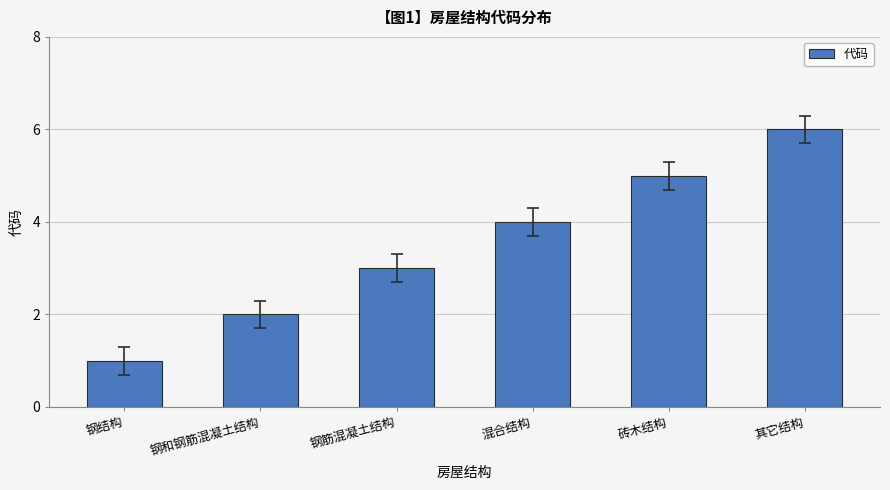

Which label corresponds to the smallest value in the chart?

钢结构